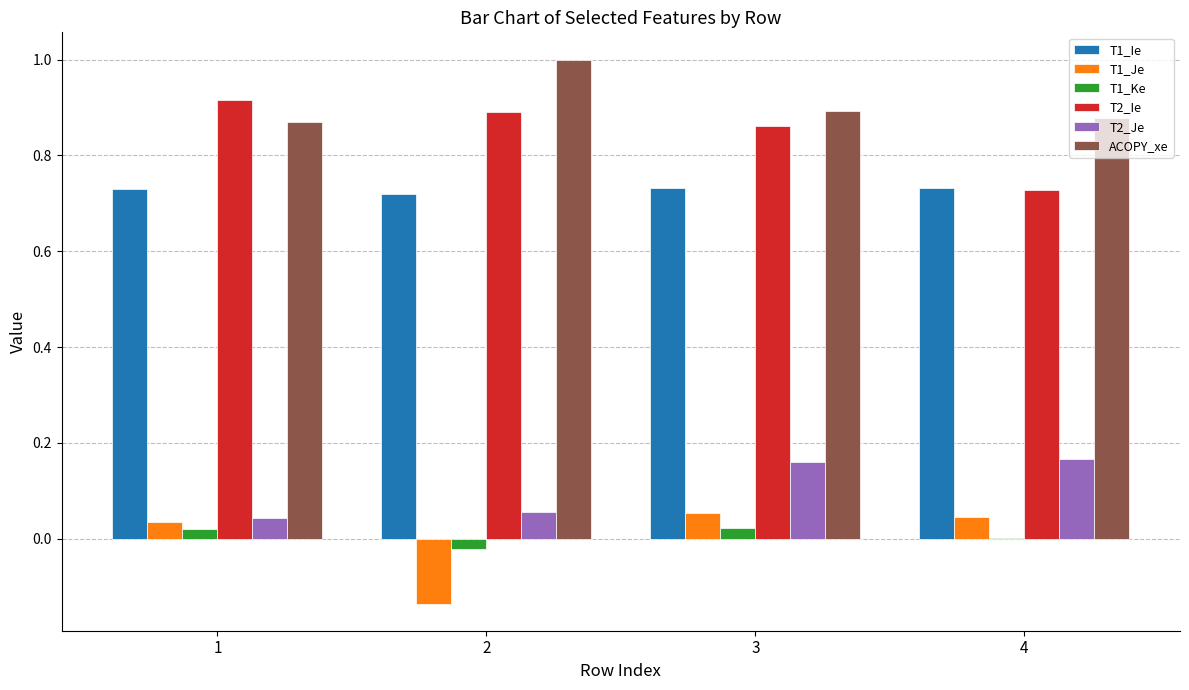

What is the maximum value shown in the chart?

1.0